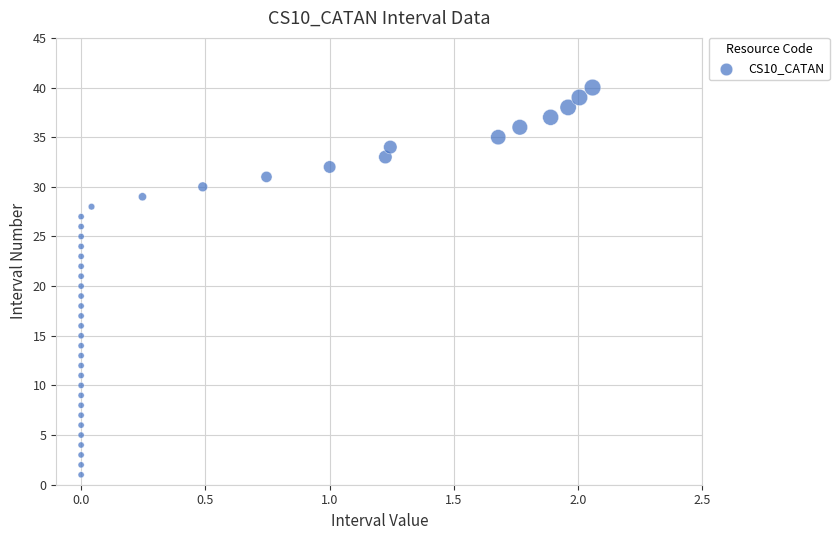

What is the range of Y values (max minus min)?

39